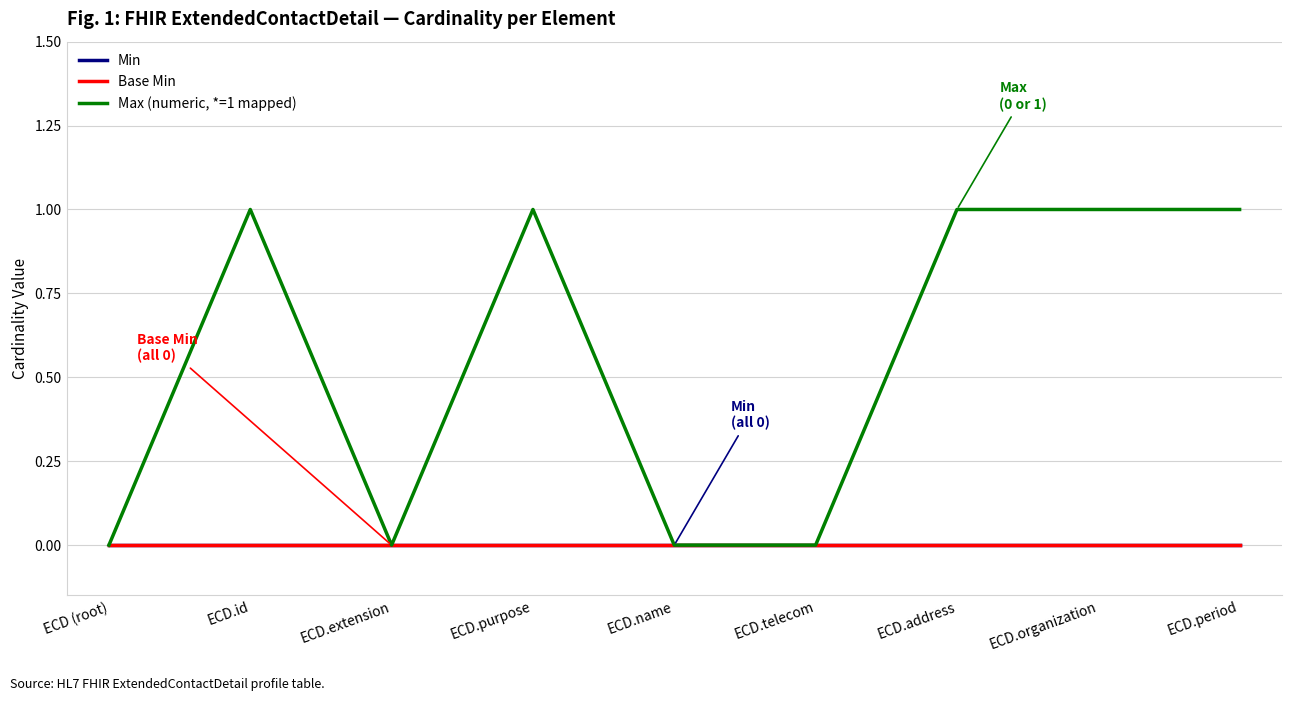

The value of Min at ECD.period is 0. True or false?

True